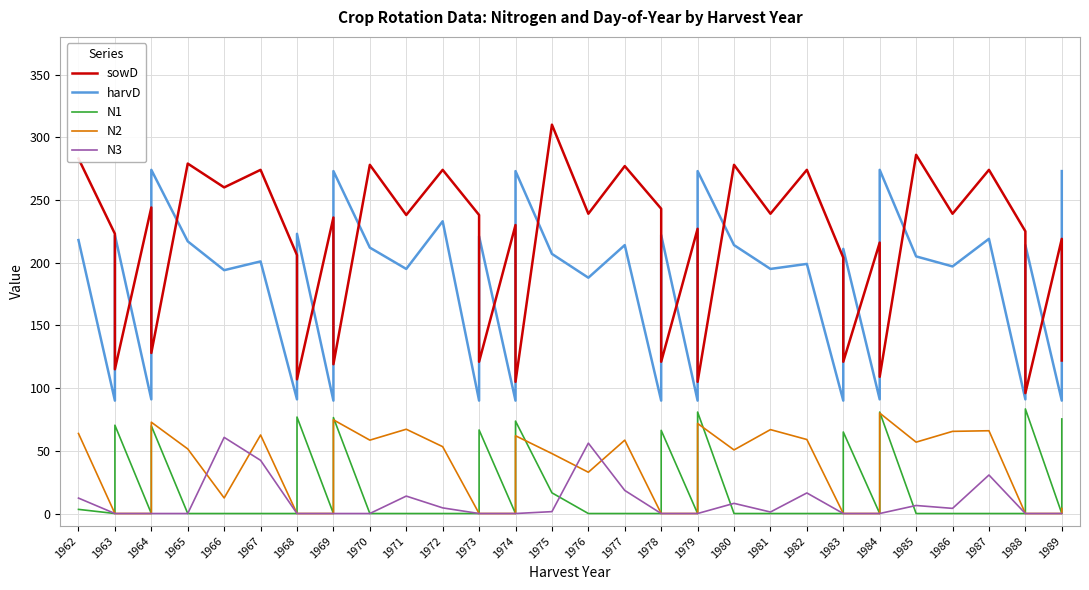

What is the label of the 9th point from the left?

1970